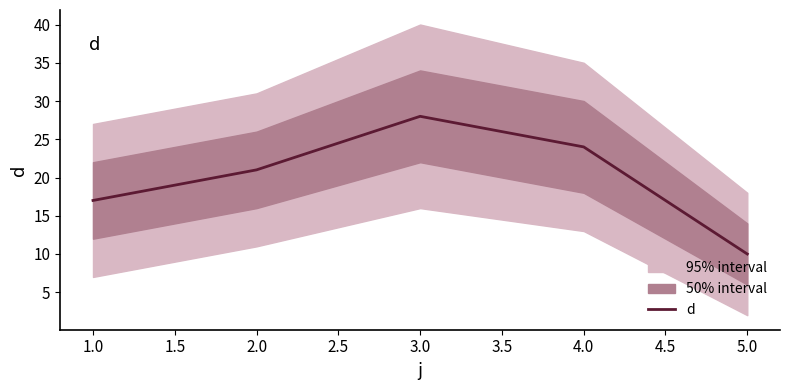

Reading left to right, list all the values displayed in this chart.

17	21	28	24	10